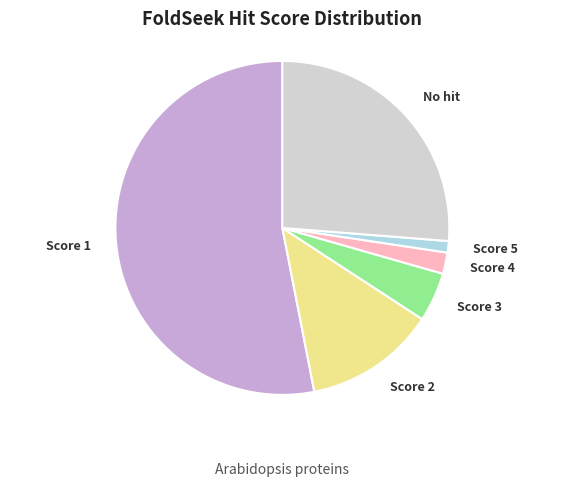

What is the ratio of the value at Score 2 to the value at Score 3?

2.7